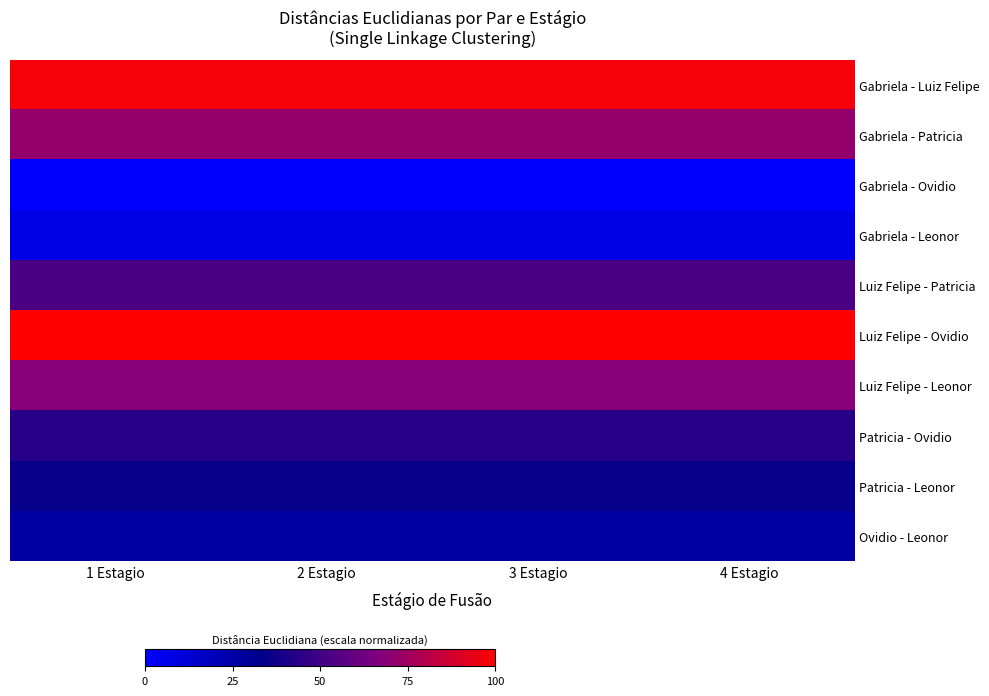

Which series has the largest range (max minus min)?

Gabriela - Luiz Felipe